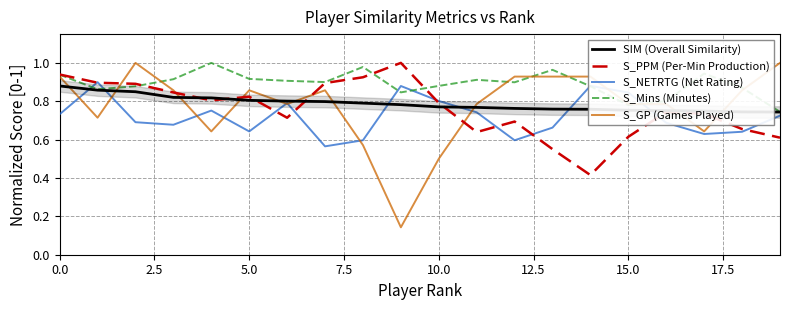

Which series has the largest range (max minus min)?

S_GP (Games Played)